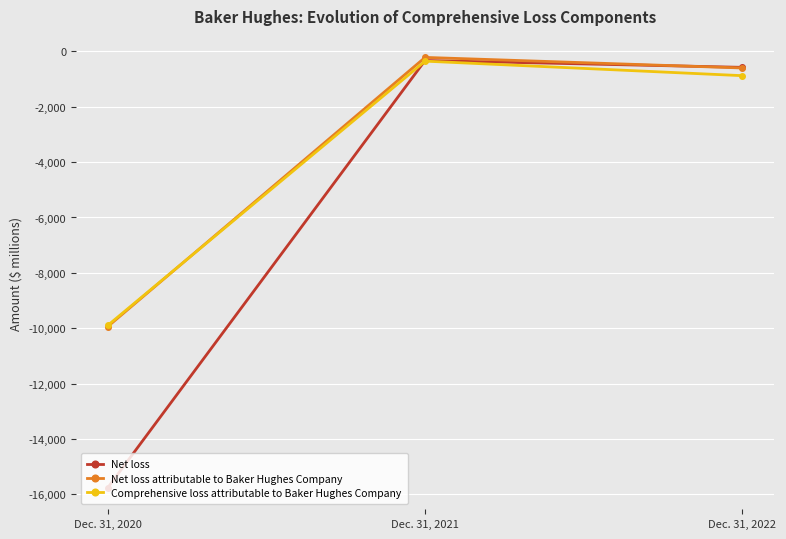

What is the sum of the Net loss attributable to Baker Hughes Company values at Dec. 31, 2022 and Dec. 31, 2021?

-820